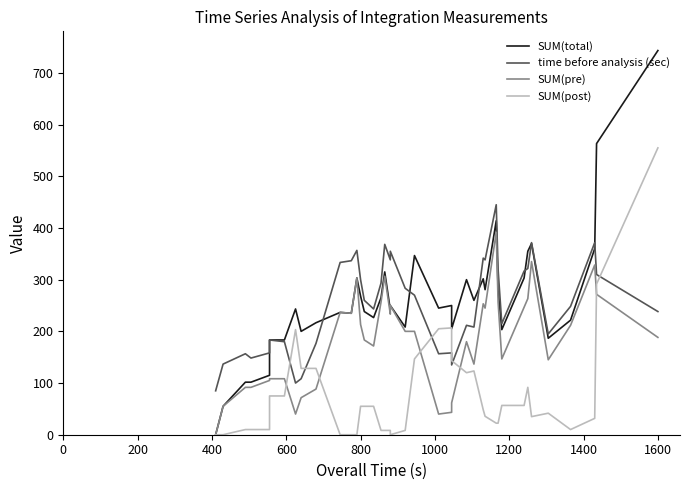

How many data points in time before analysis (sec) are less than 260?

20